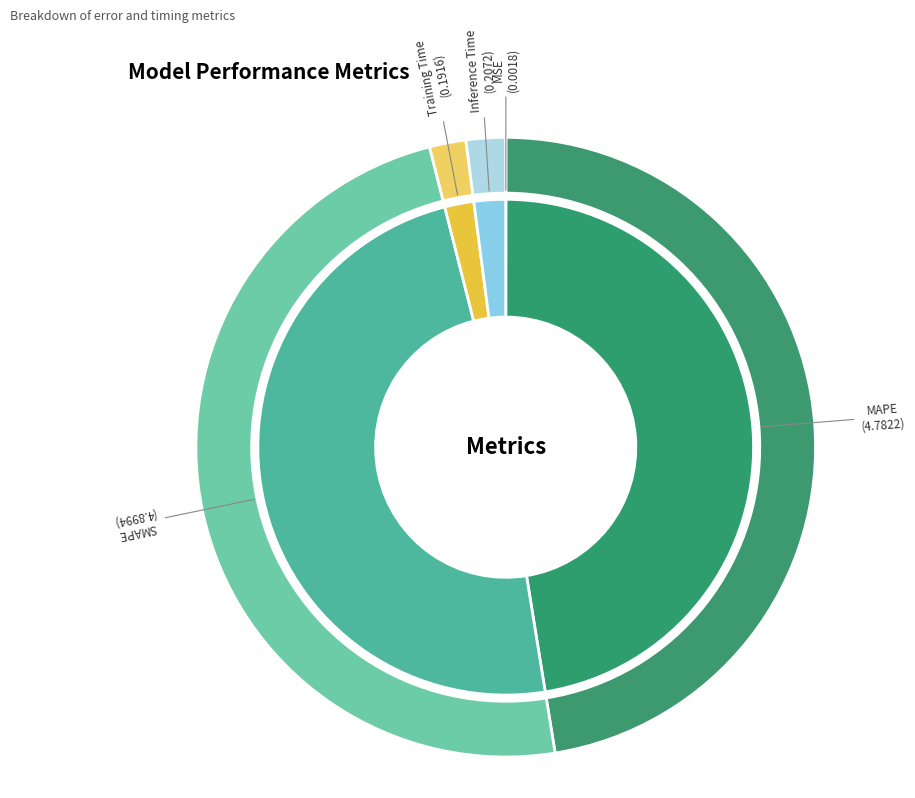

To the nearest percent, what portion does MAPE represent?

47%